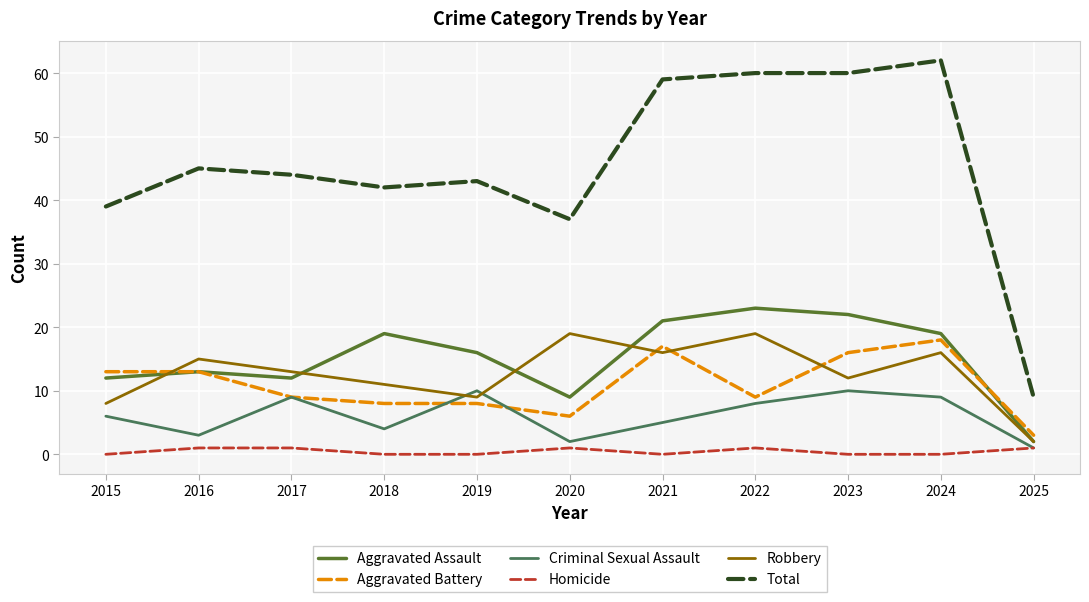

Count the number of data series in this chart.

6